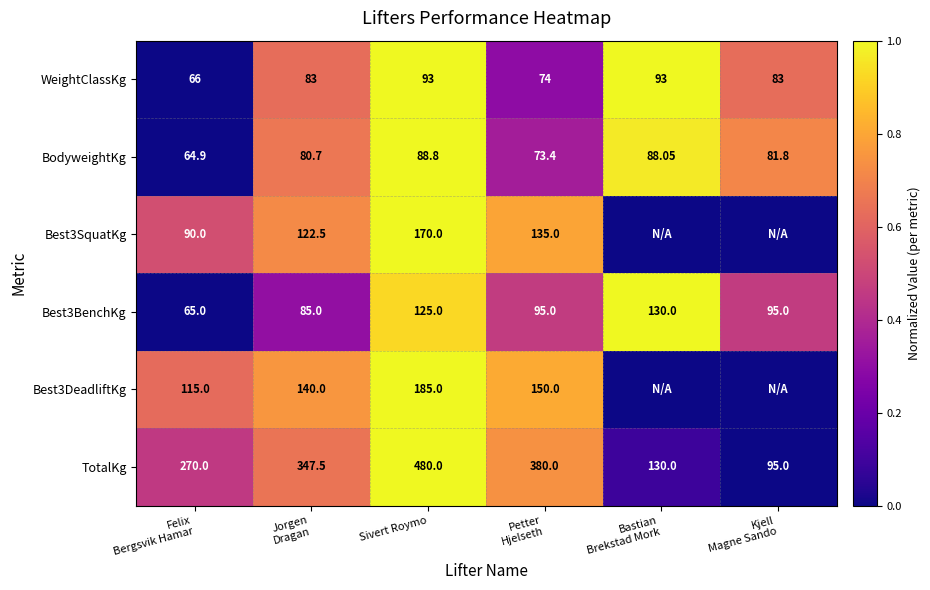

What is the approximate value of WeightClassKg at Bastian Brekstad Mork?

1.0